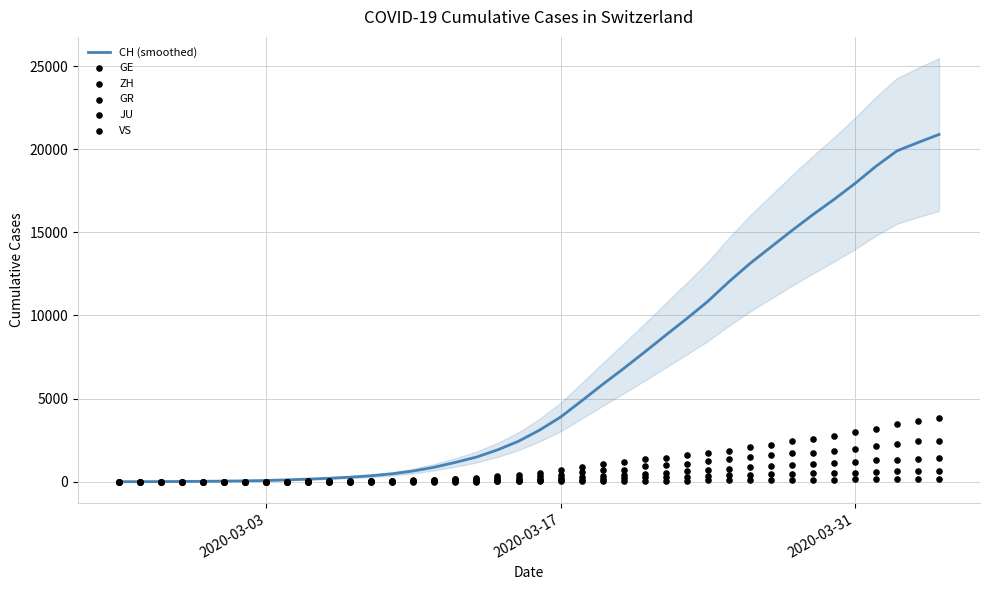

What are all the series names shown in the legend?

CH (smoothed), GE, ZH, GR, JU, VS